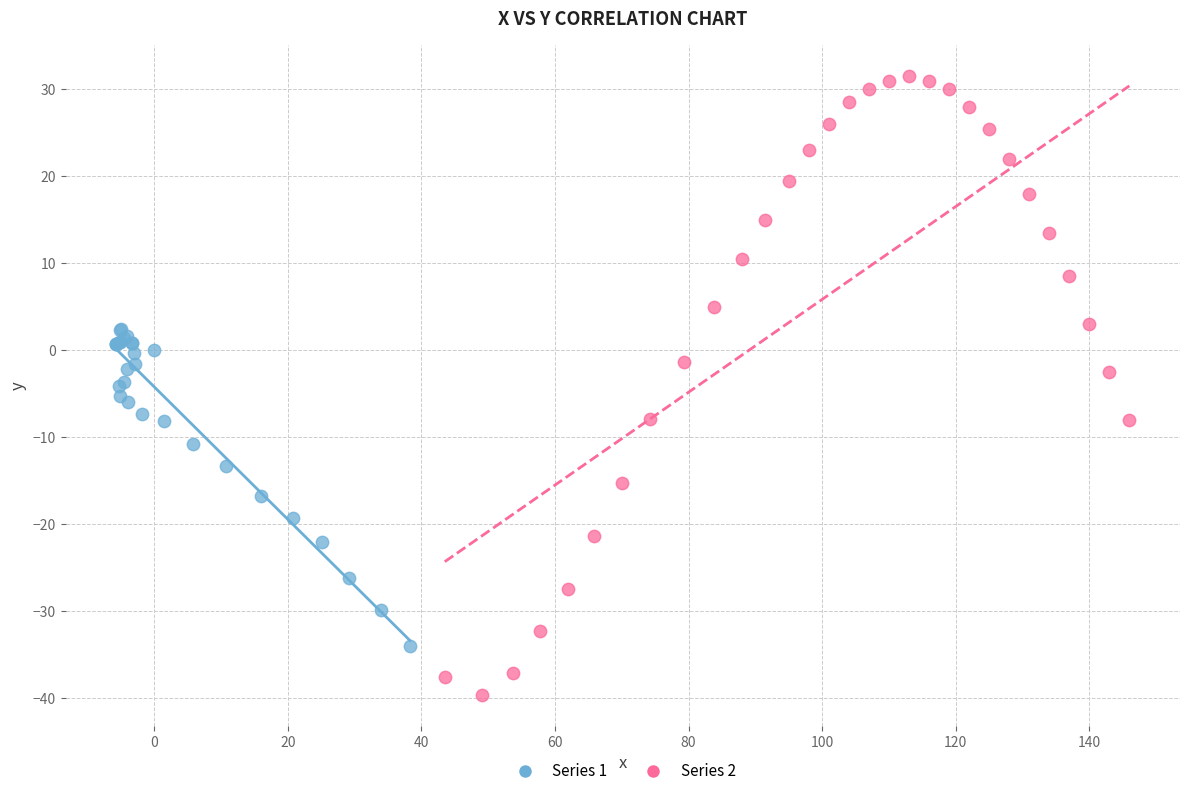

Which series has the widest spread of Y values?

Series 2